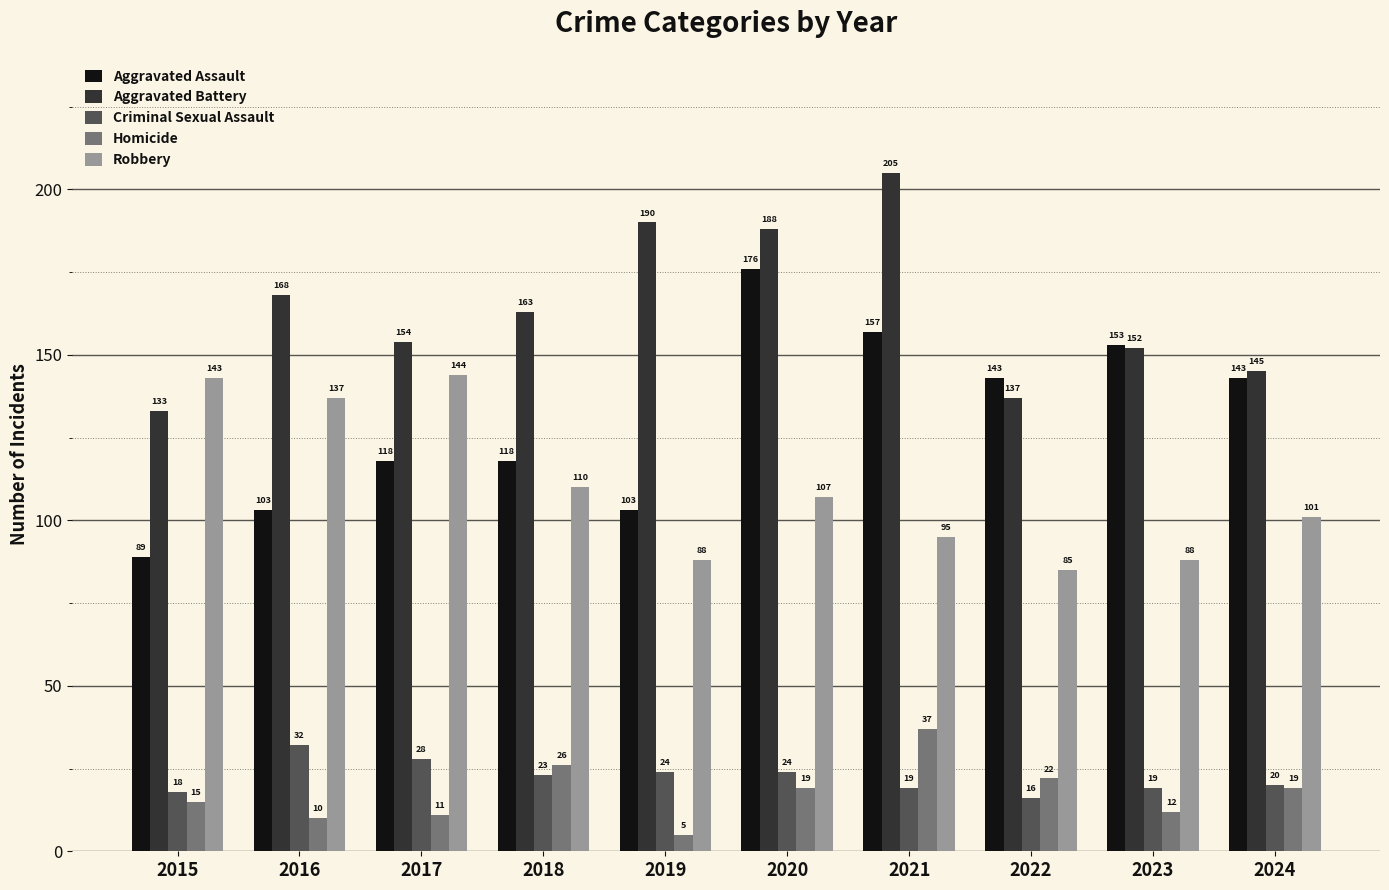

What is the spread (max minus min) of values at 2022?

127